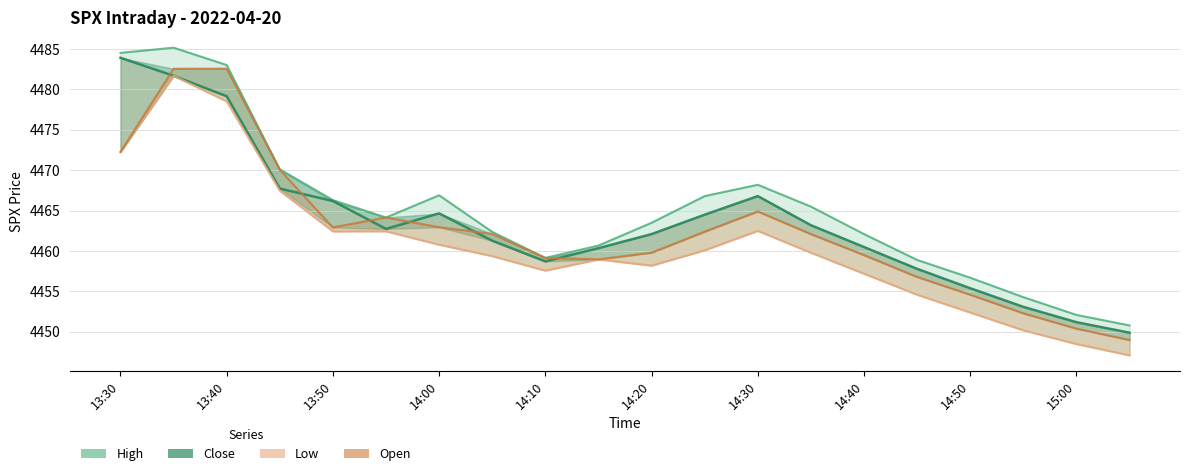

Does the chart have visible grid lines?

Yes